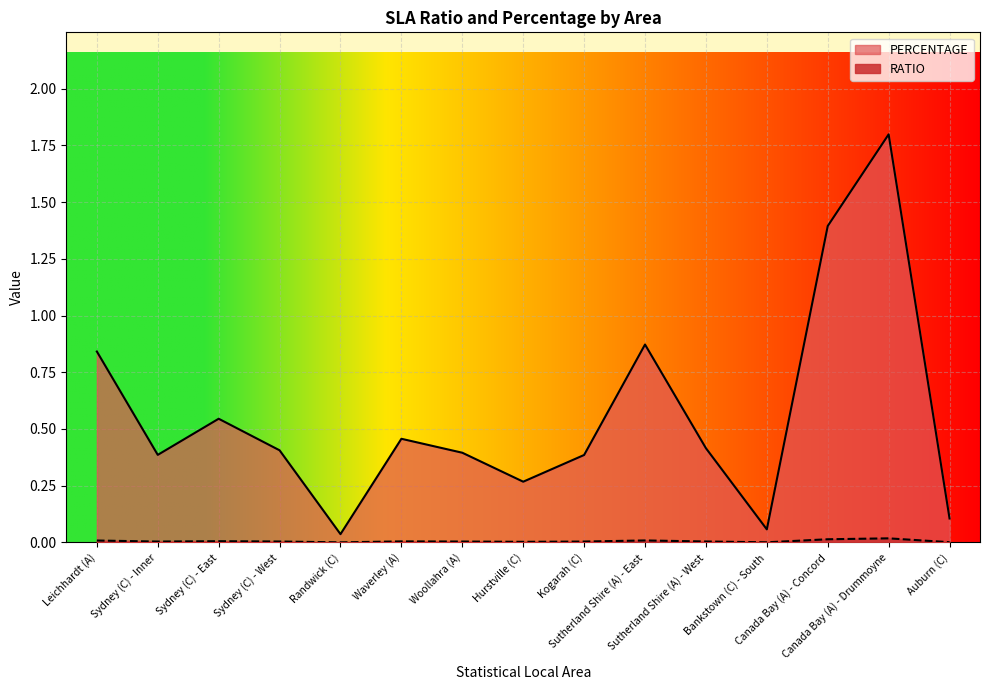

What is the label of the 1st point from the right?

Auburn (C)